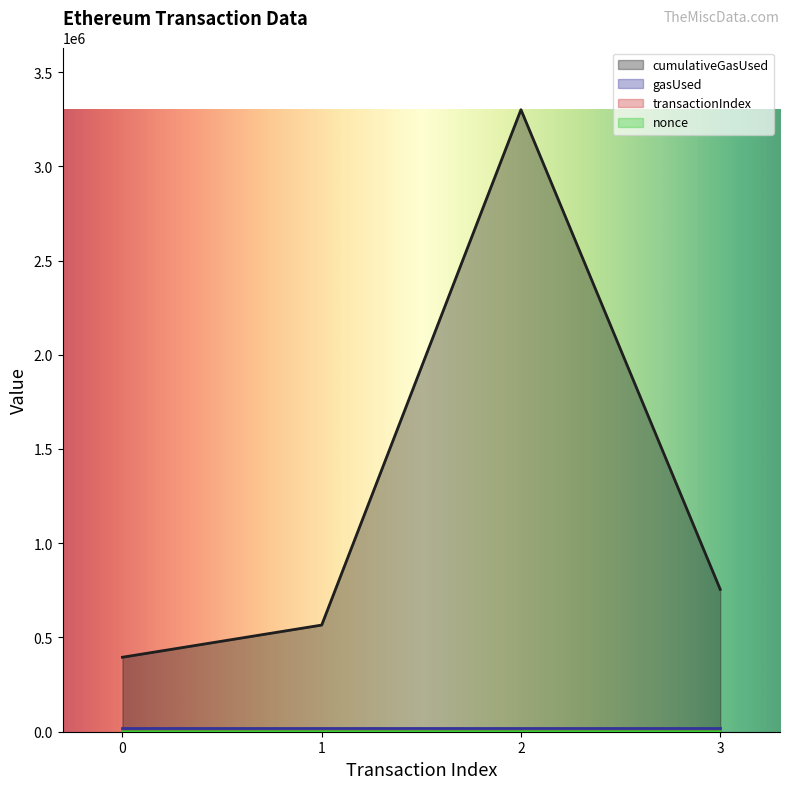

How many data points in nonce are above 2?

1